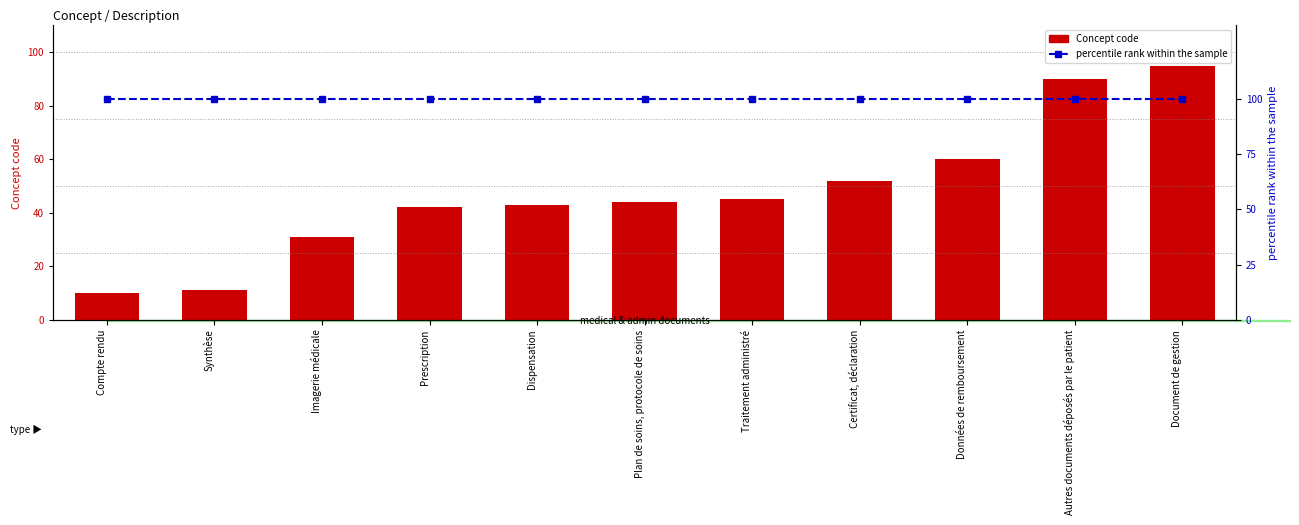

Are the bars horizontal?

No